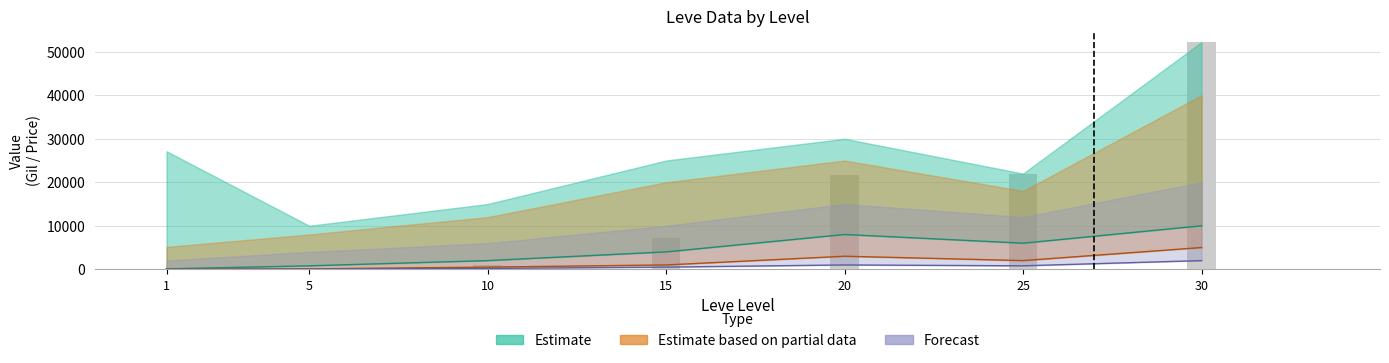

What is the smallest value displayed?

160